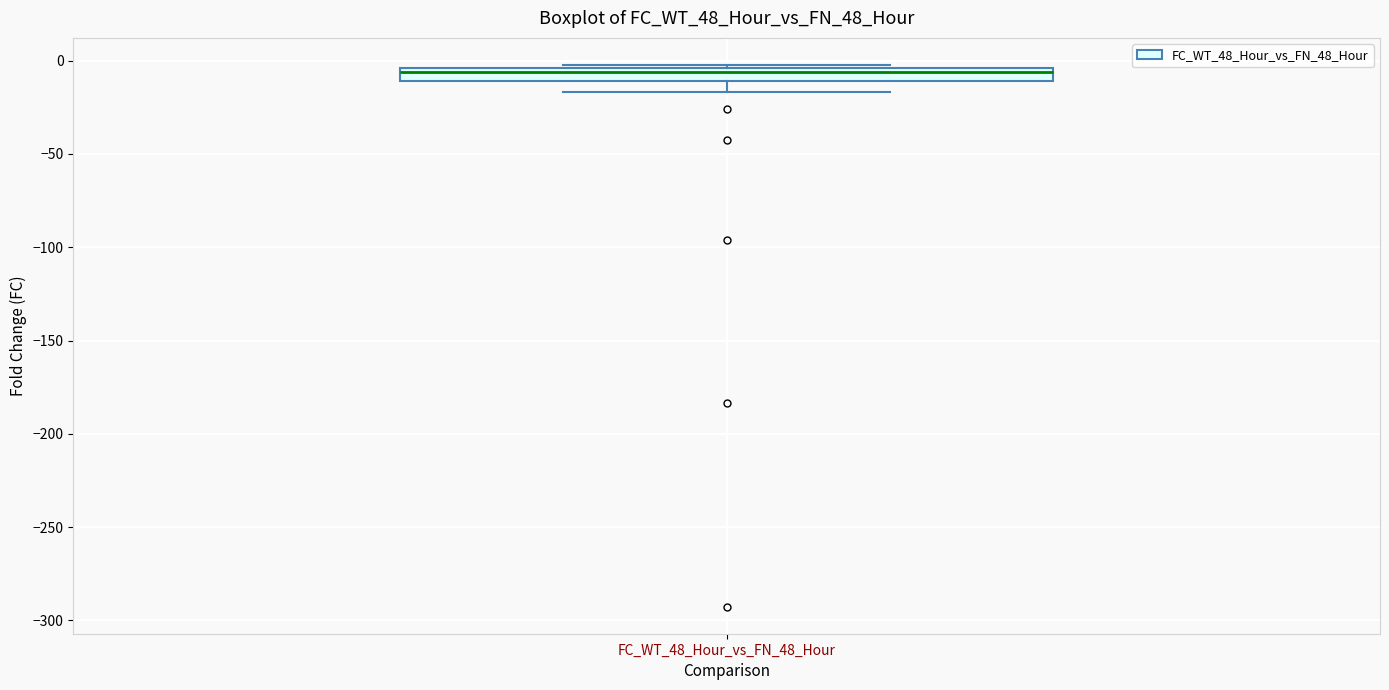

Where does the lower whisker of the box for FC_WT_48_Hour_vs_FN_48_Hour end on the y-axis? The values are not printed on the chart, so give them approximately, as read against the axis.

-15